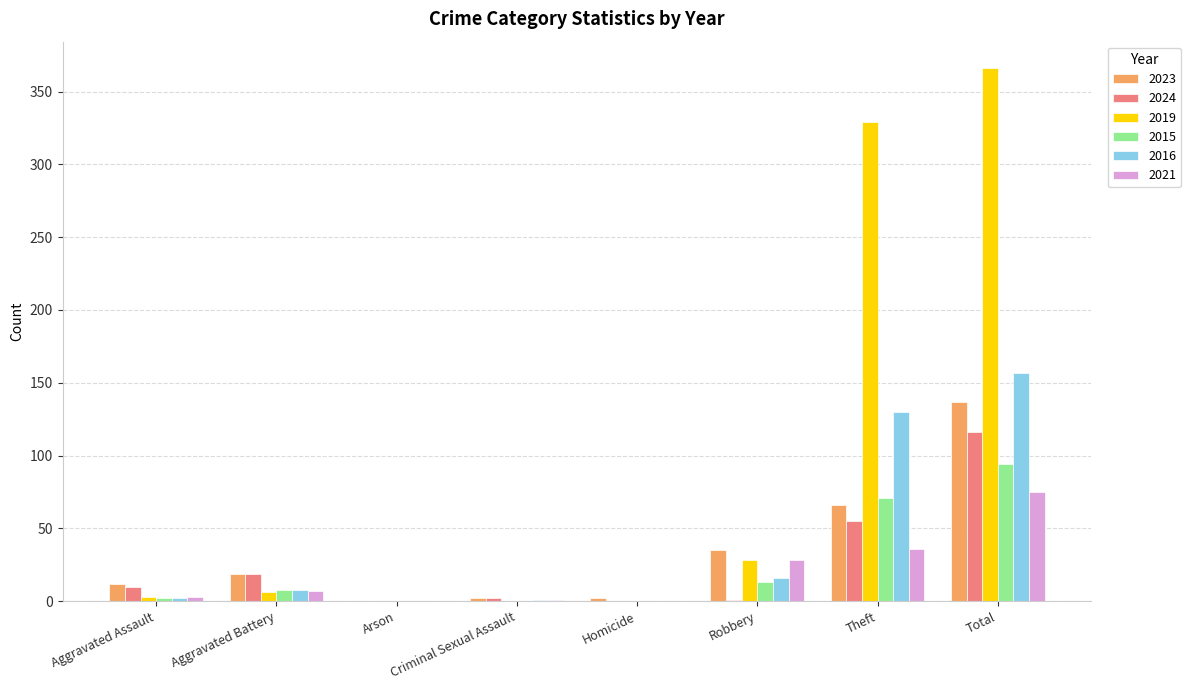

What is the greatest value displayed?

366